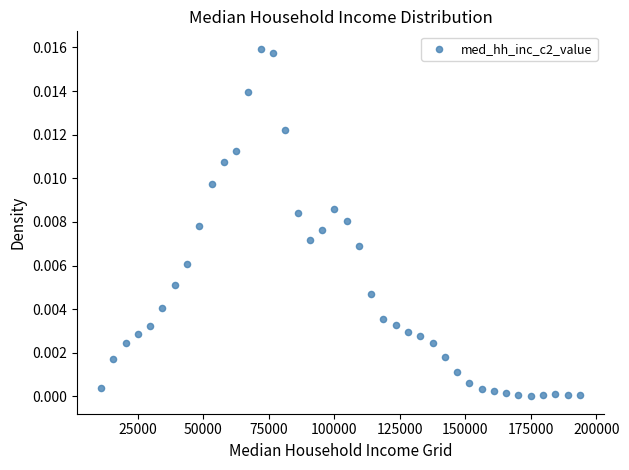

What is the range of X values (max minus min)?

182637.0